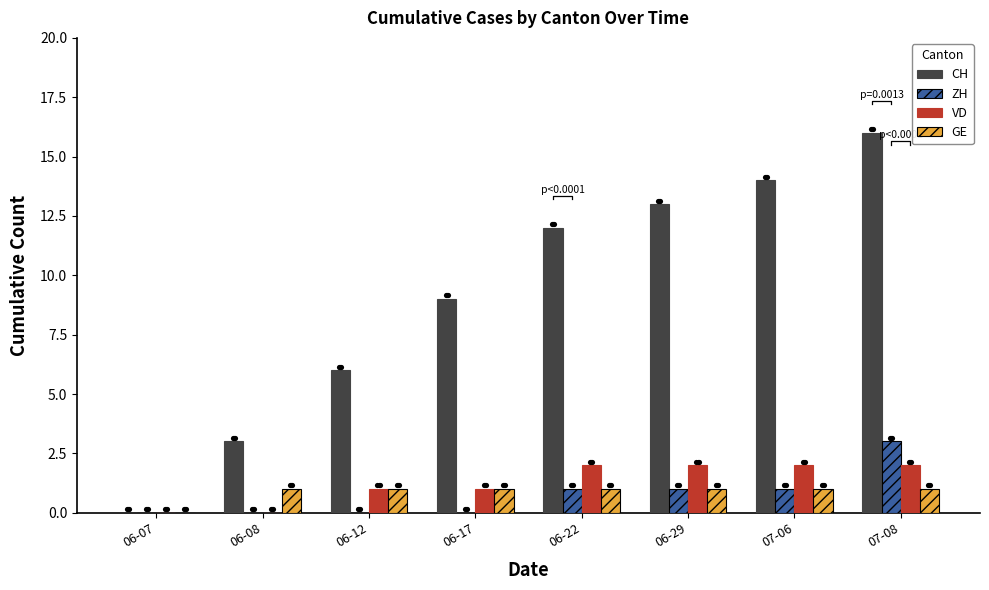

Is the value of VD at 06-12 greater than the value of CH at 06-08?

No